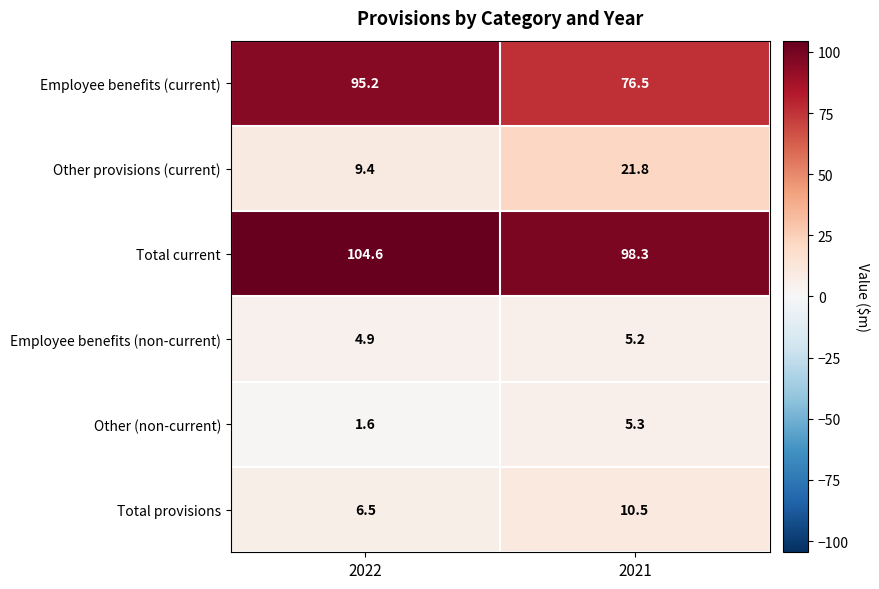

What is the sum of the Employee benefits (current) values at 2022 and 2021?

171.7